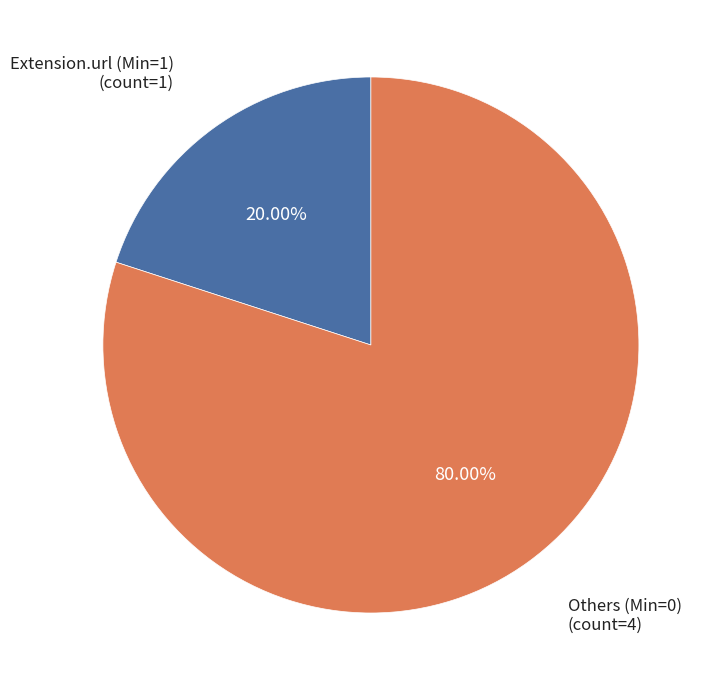

How many slices are in this pie chart?

2